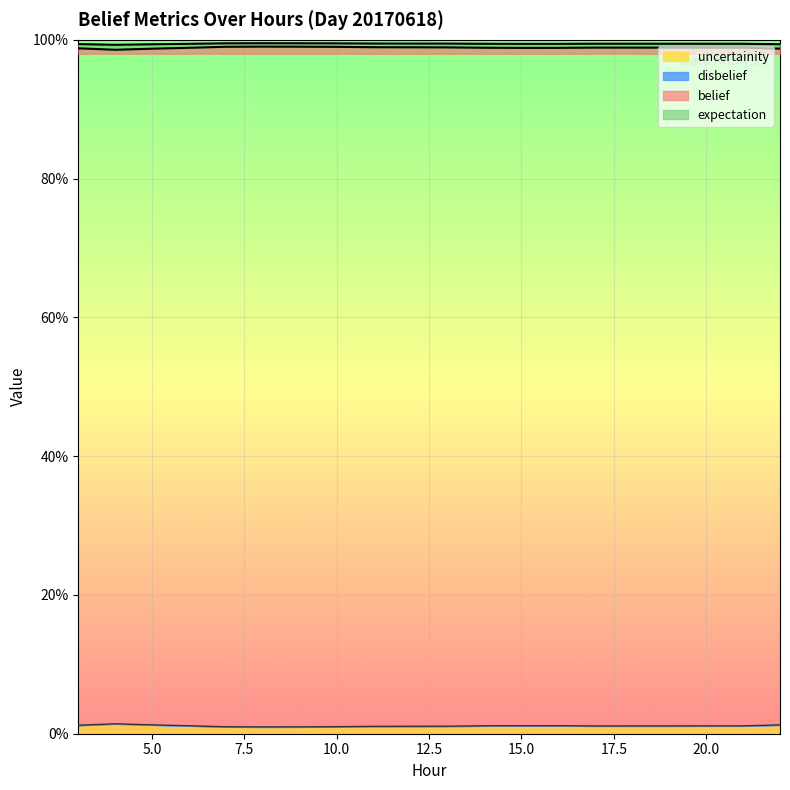

True or false: belief has a value of 0.0 at 16.

False